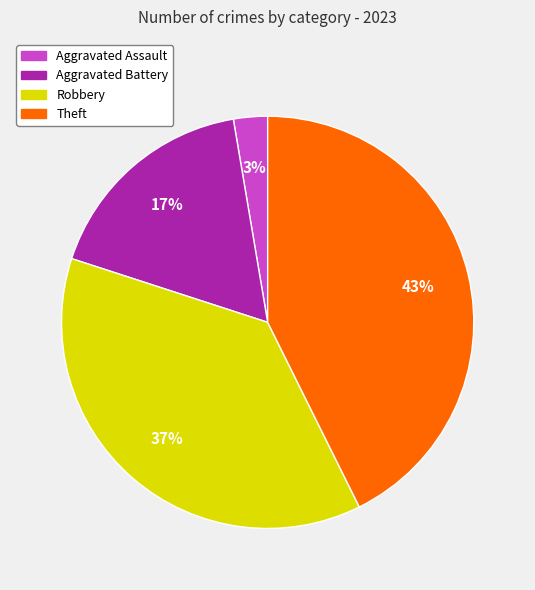

What is the smallest slice in the pie chart?

Aggravated Assault